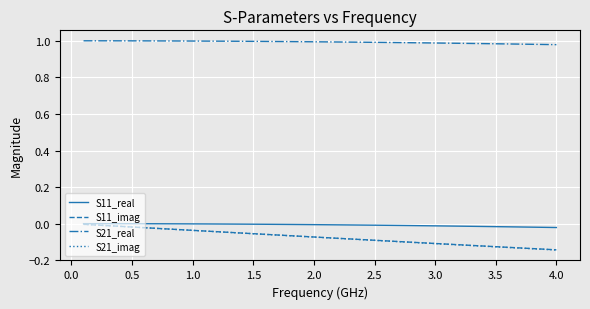

True or false: S21_imag and S21_real cross at least once.

False